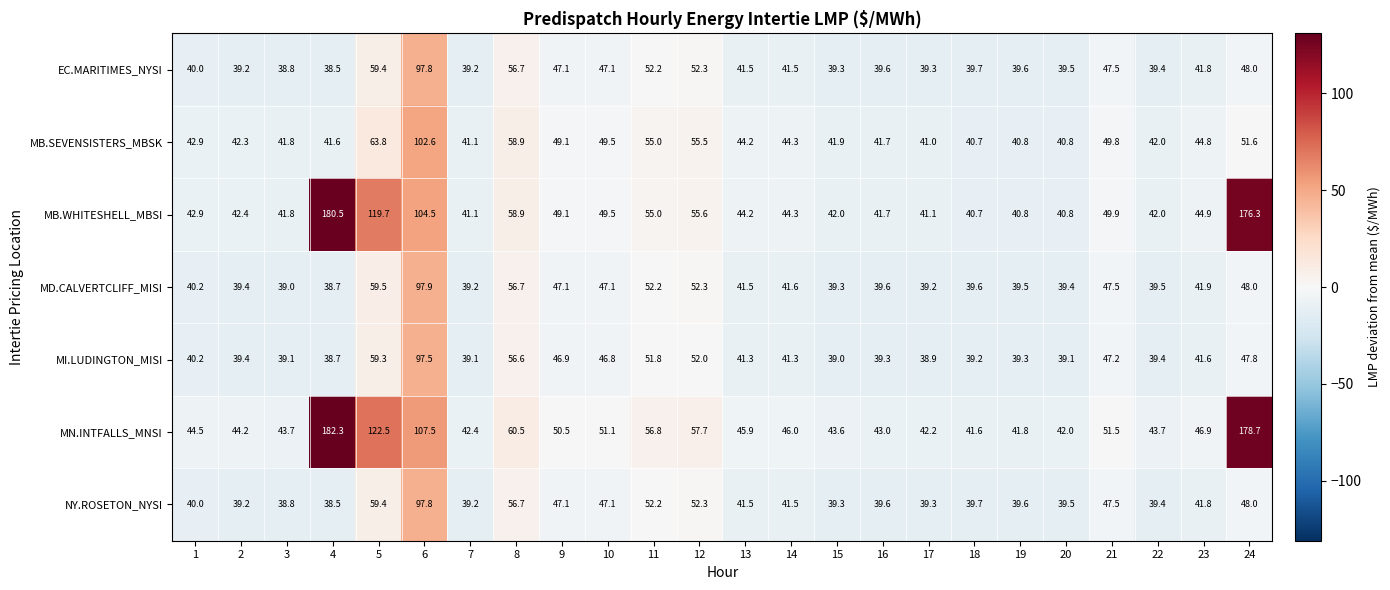

Which label corresponds to the smallest value in the chart?

4